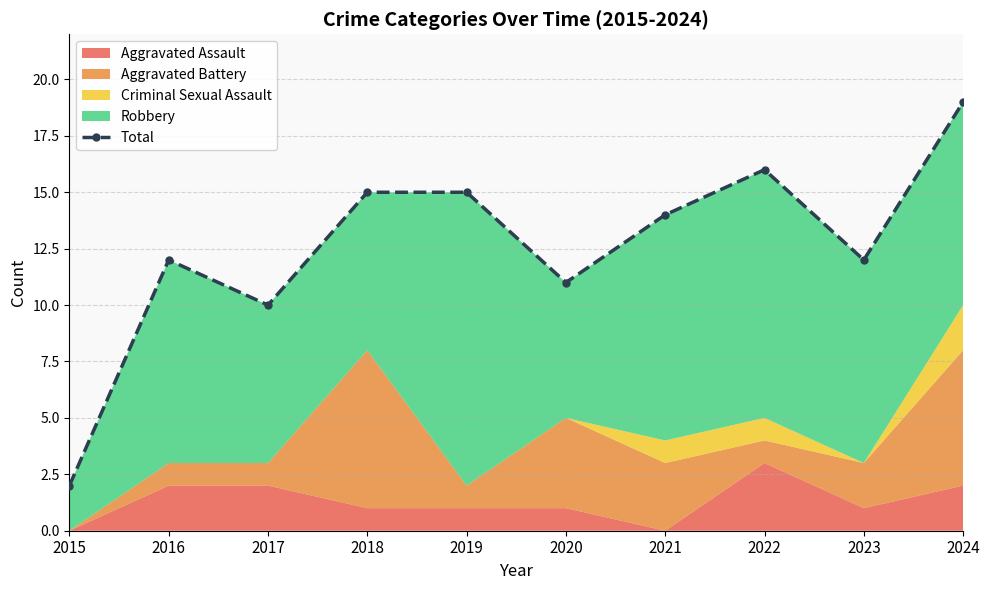

What is the sum of all values?

126